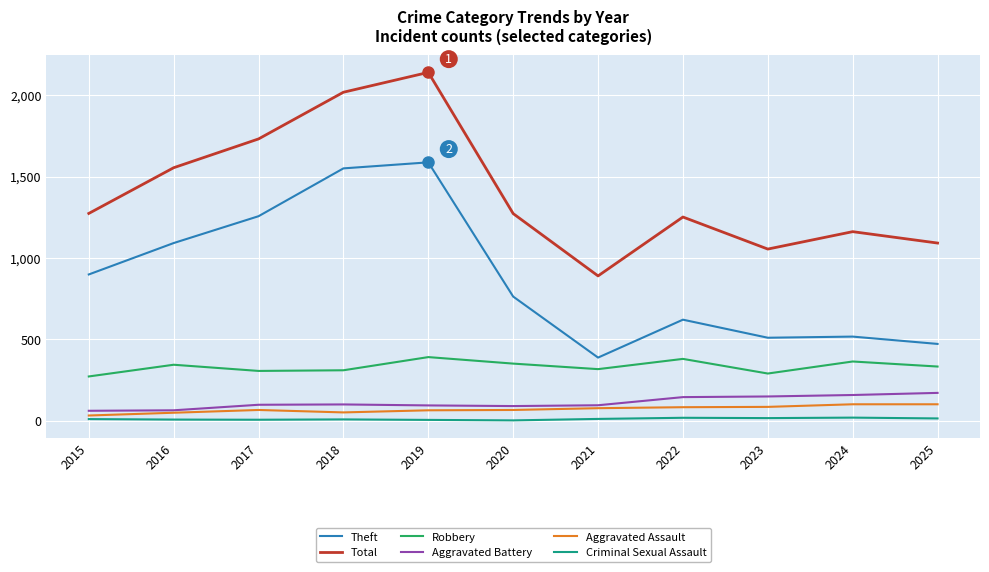

What is the average value of the Criminal Sexual Assault series?

10